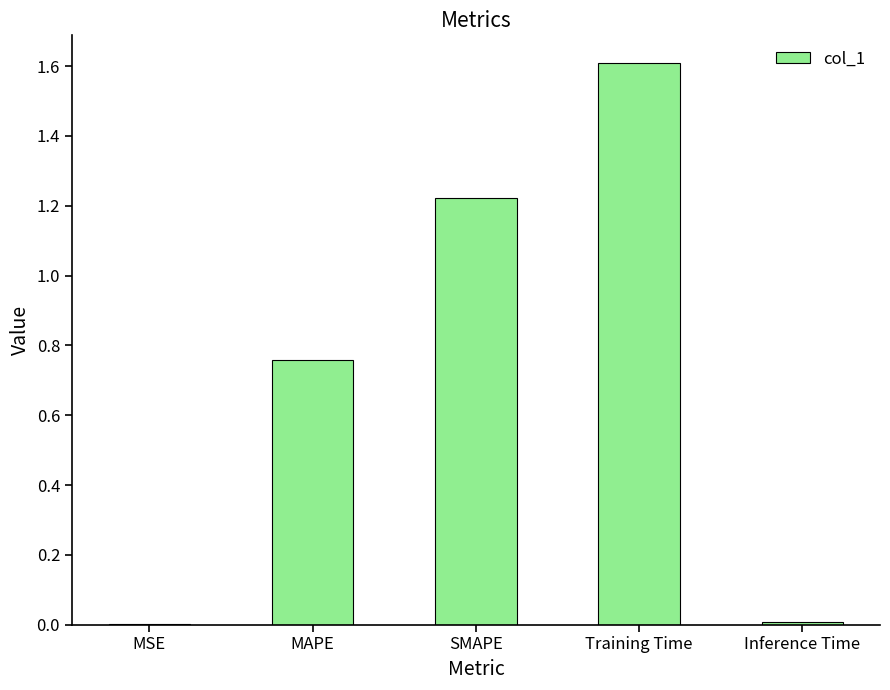

What is the ratio of the value at Training Time to the value at SMAPE?

1.3